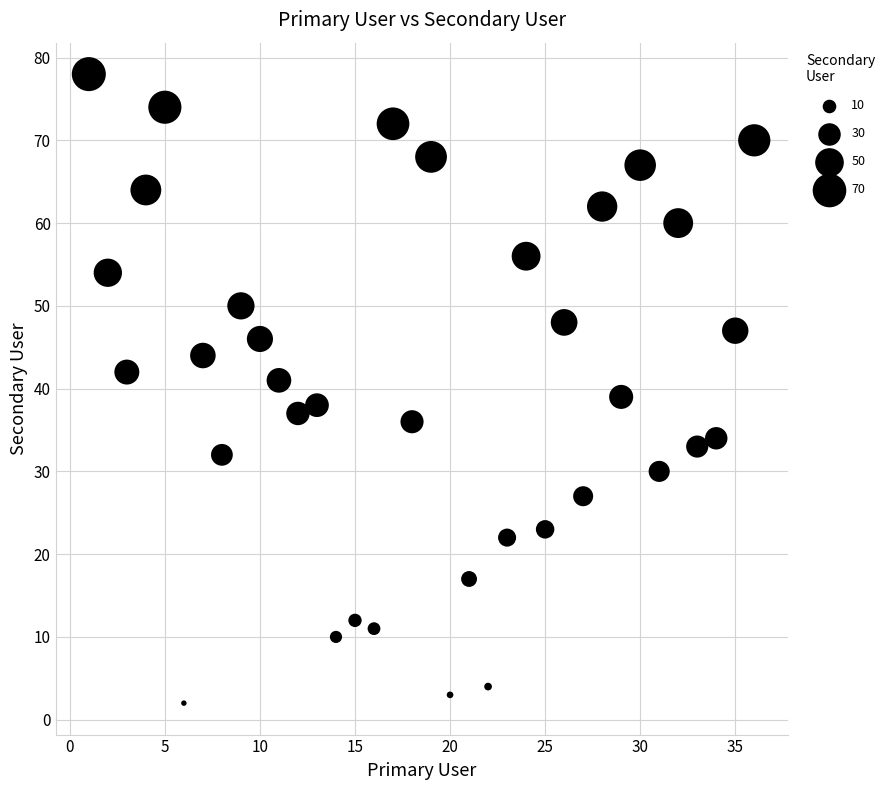

What is the range of Y values (max minus min)?

76